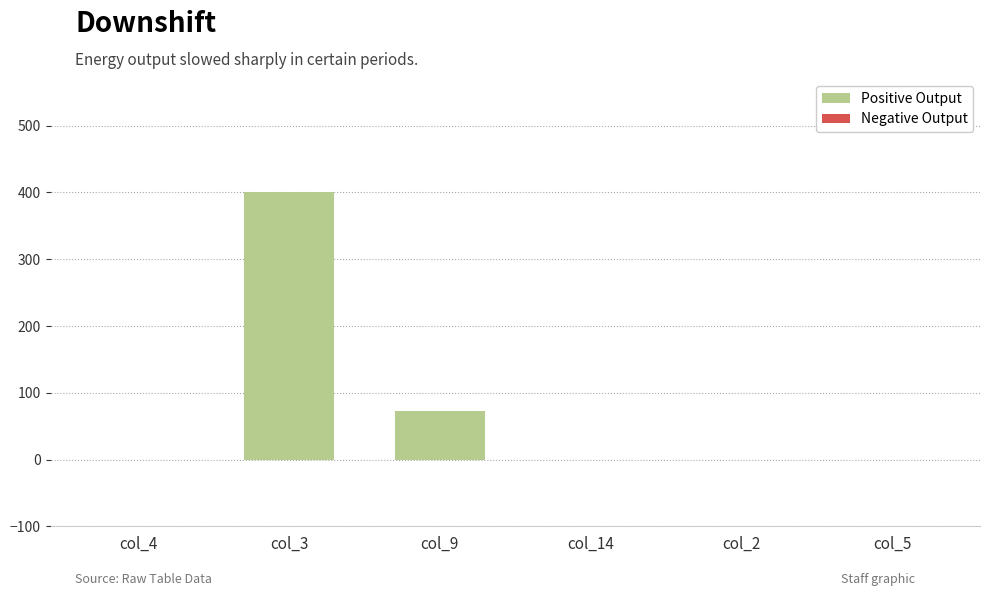

Is it true that the value at col_2 is 228?

False